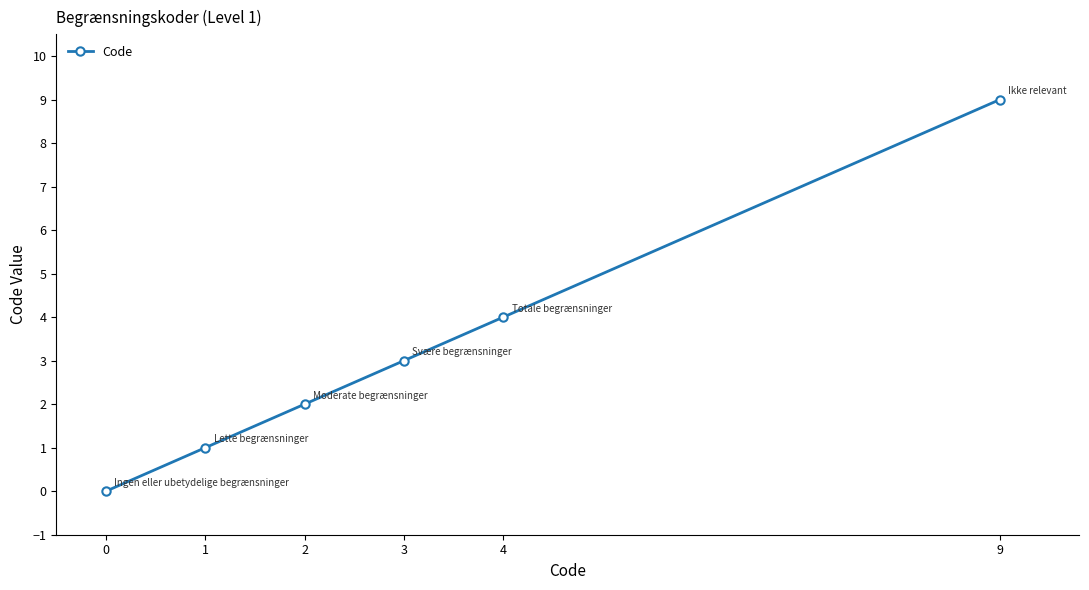

What is the maximum value shown in the chart?

9